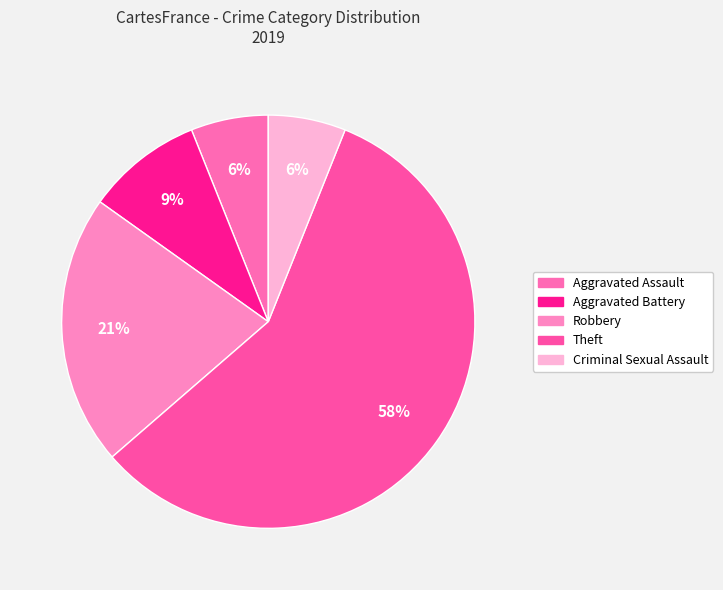

To the nearest percent, what percentage of the pie is Robbery?

21%